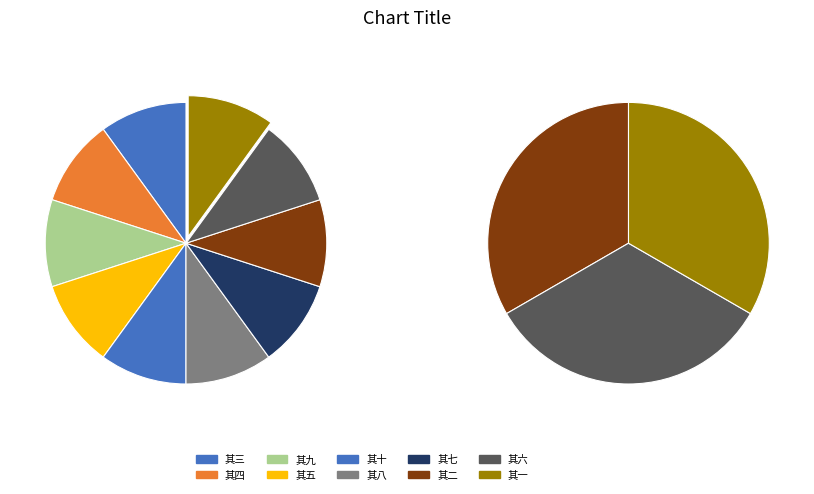

The 其五 slice represents 2% of the pie. True or false?

False